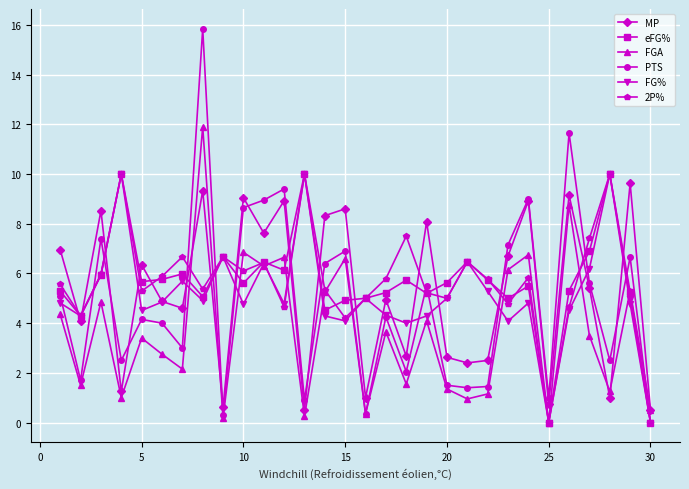

What is the maximum value for 2P%?

10.0